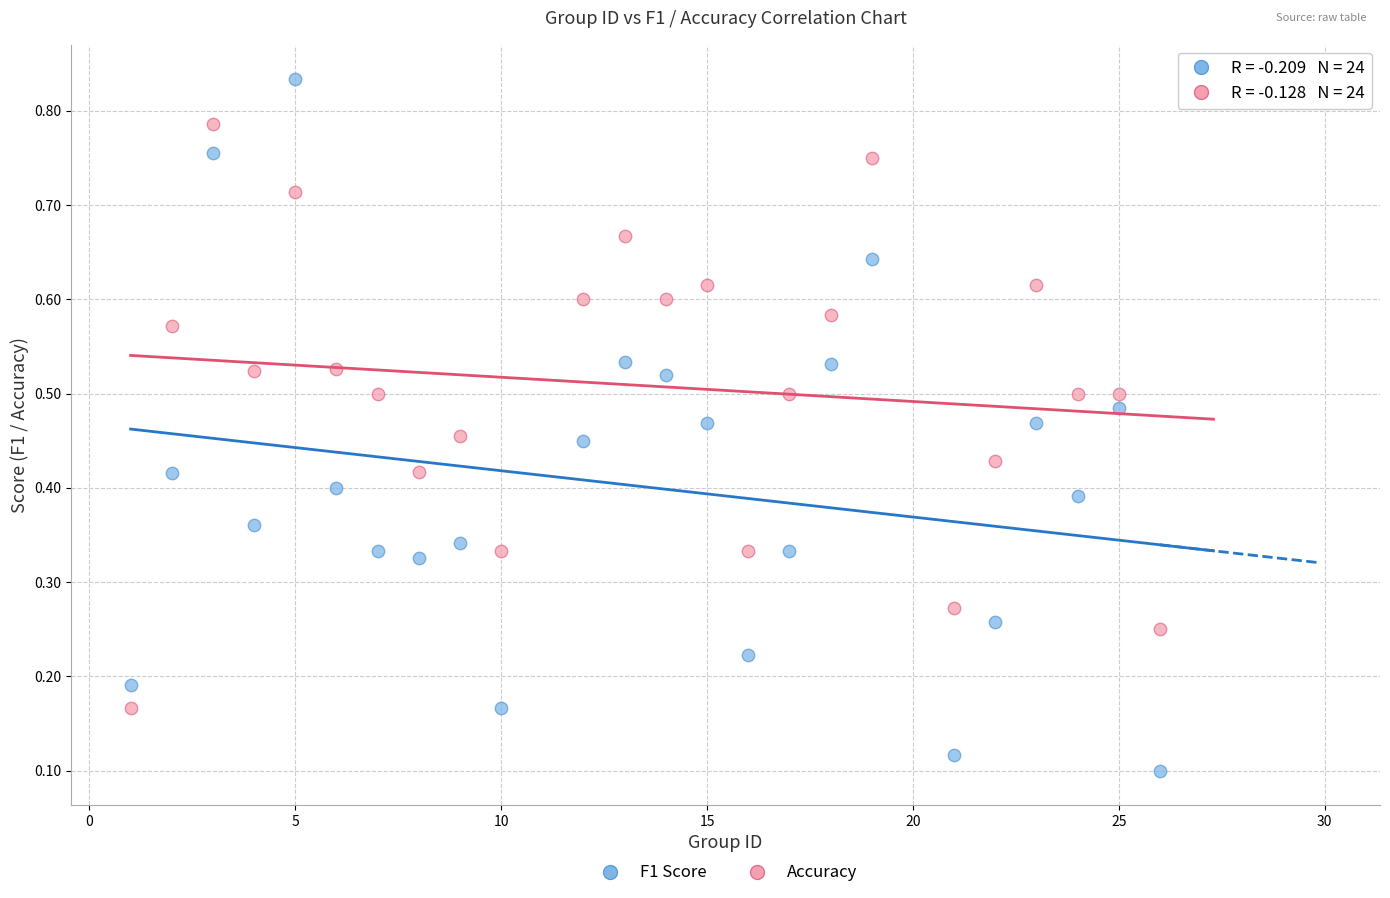

Across all data points, what is the range of X values (max minus min)?

25.0